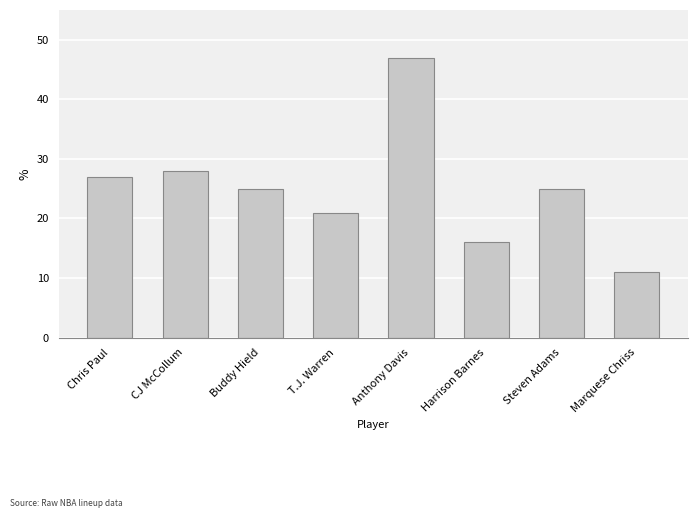

What position from the right is T.J. Warren?

5